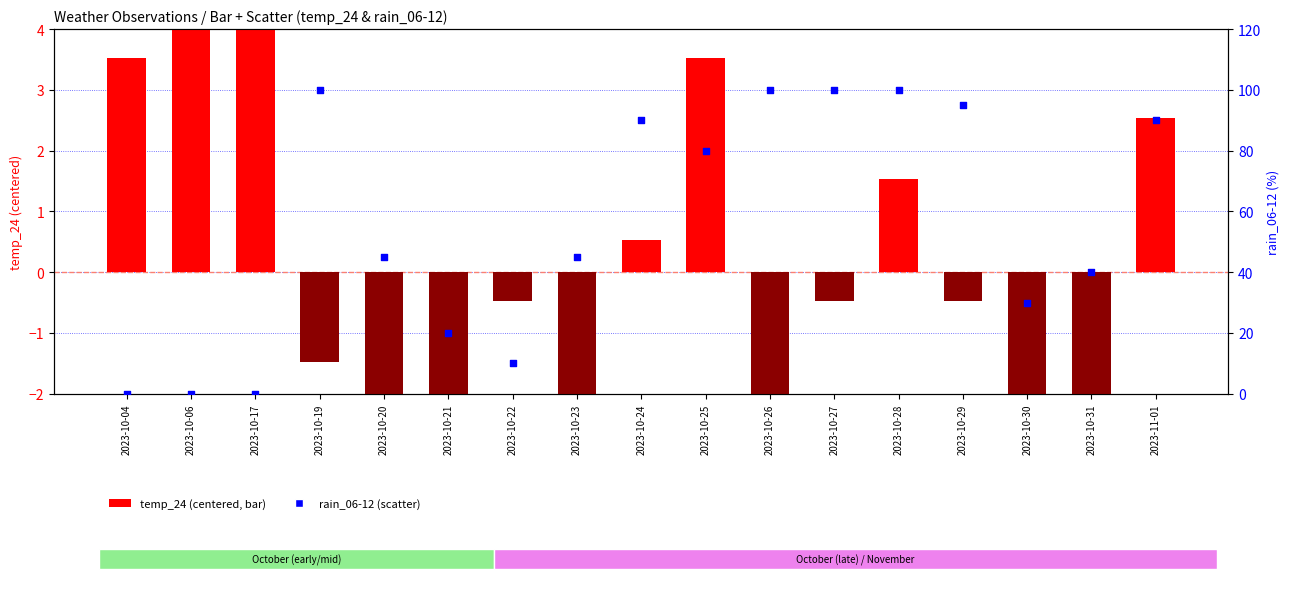

At which category is the sum across all series the highest?

2023-10-28